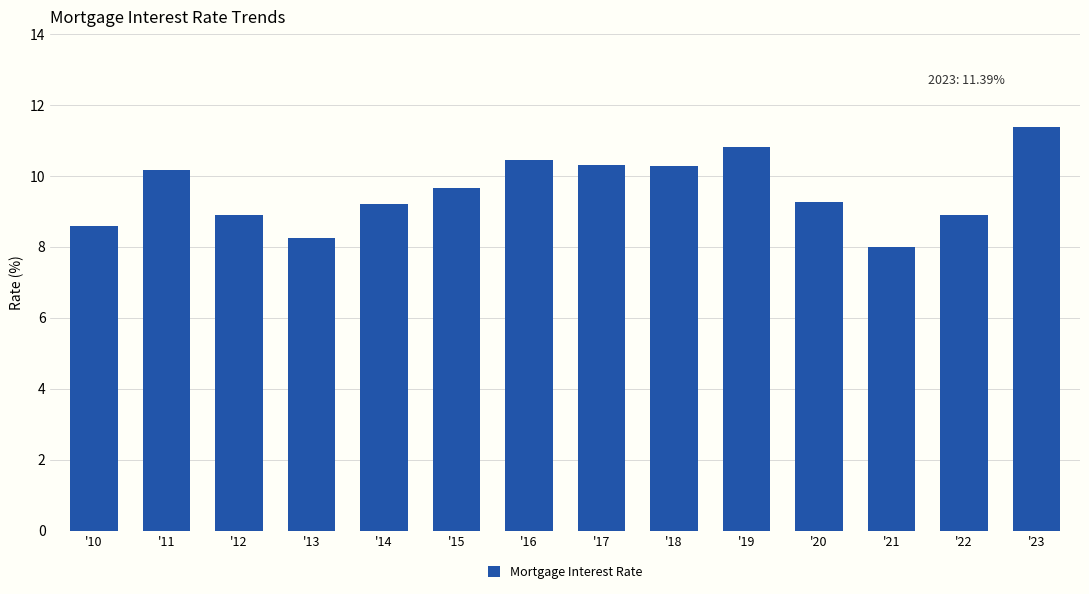

What is the change in value from '16 to '17?

-0.2